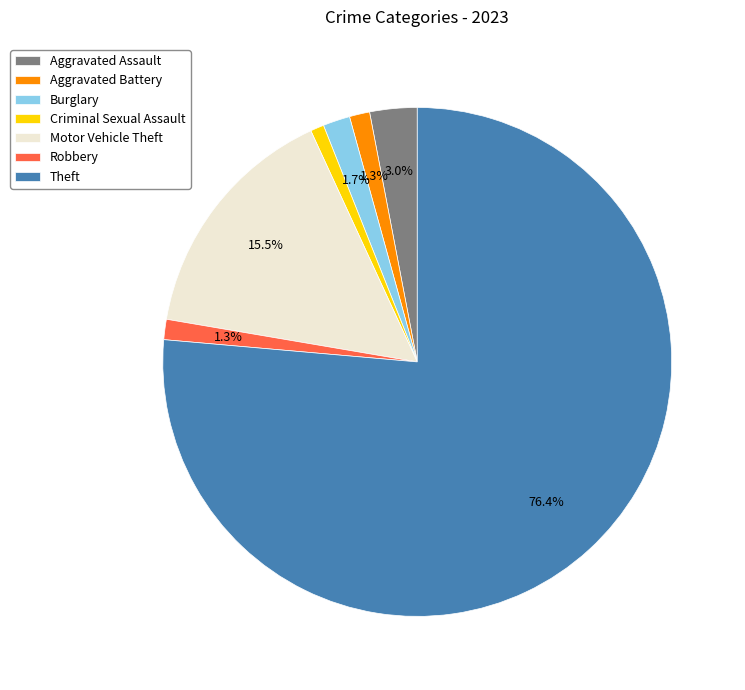

Count the number of slices in the pie.

7